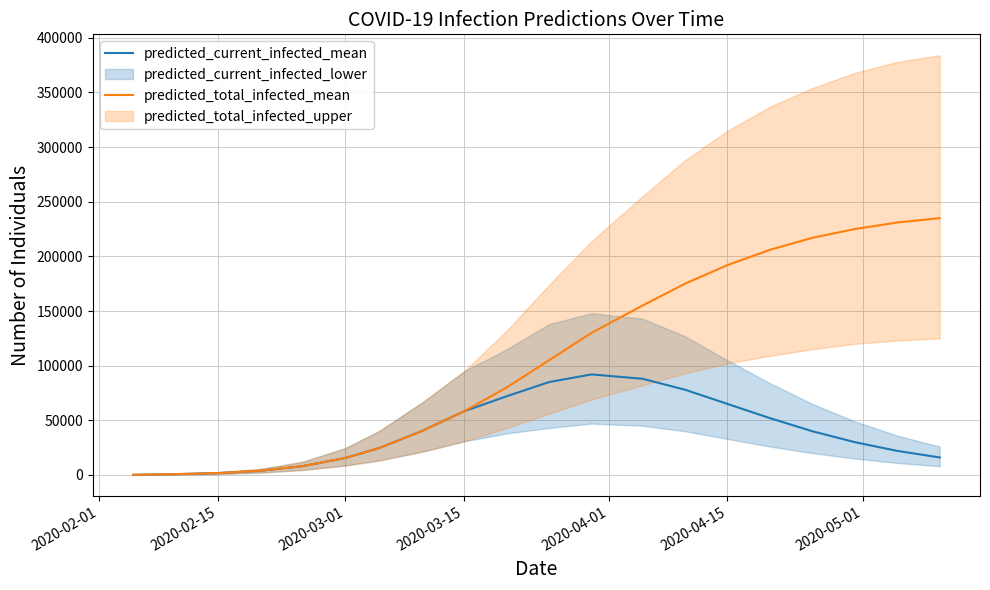

Which series has the largest range (max minus min)?

predicted_total_infected_mean